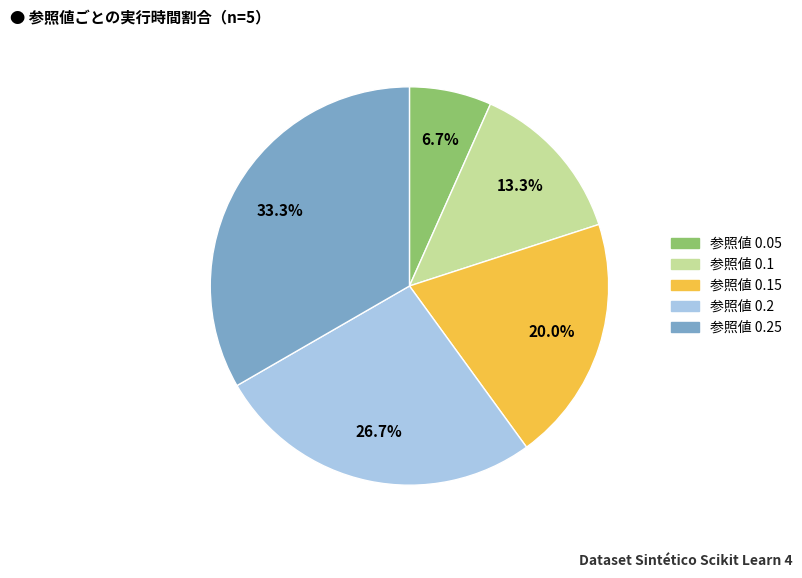

Is there a majority slice in this chart?

No